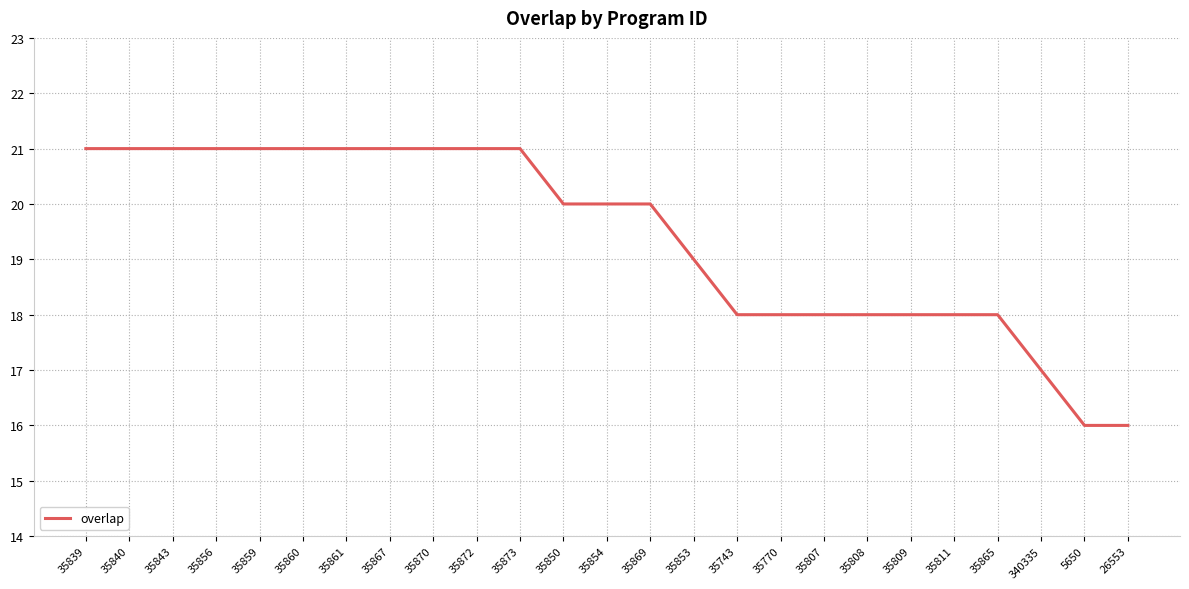

What is the maximum value shown in the chart?

21